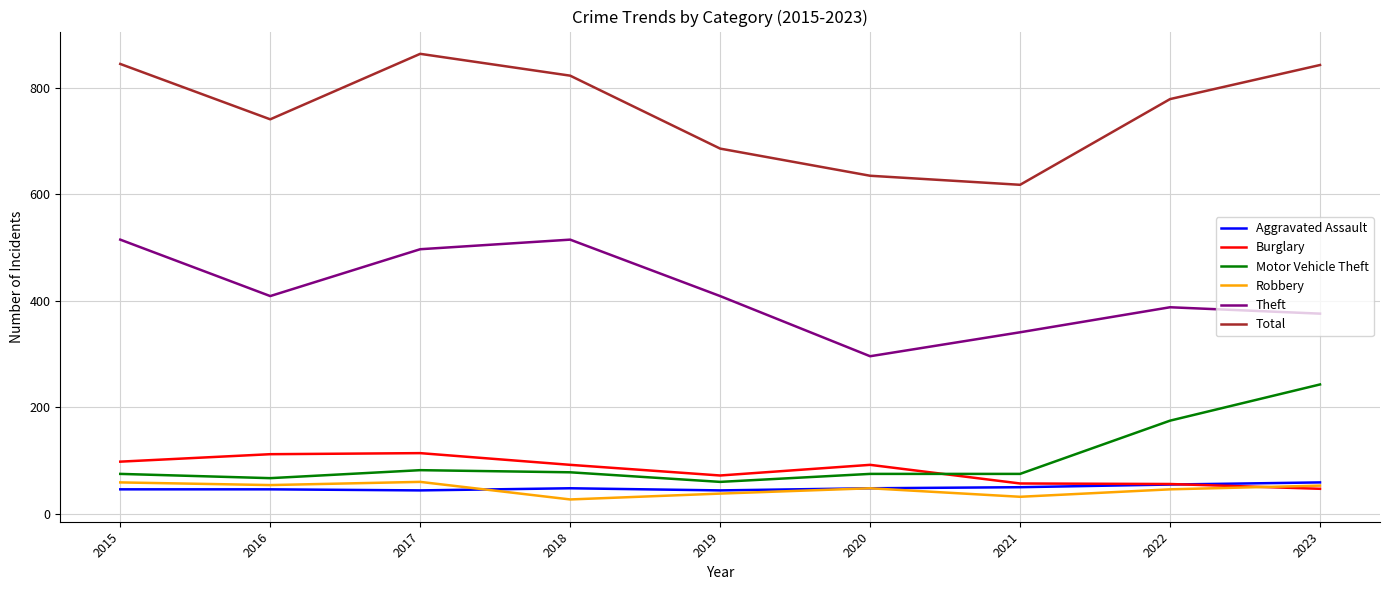

How many series are shown in this chart?

6